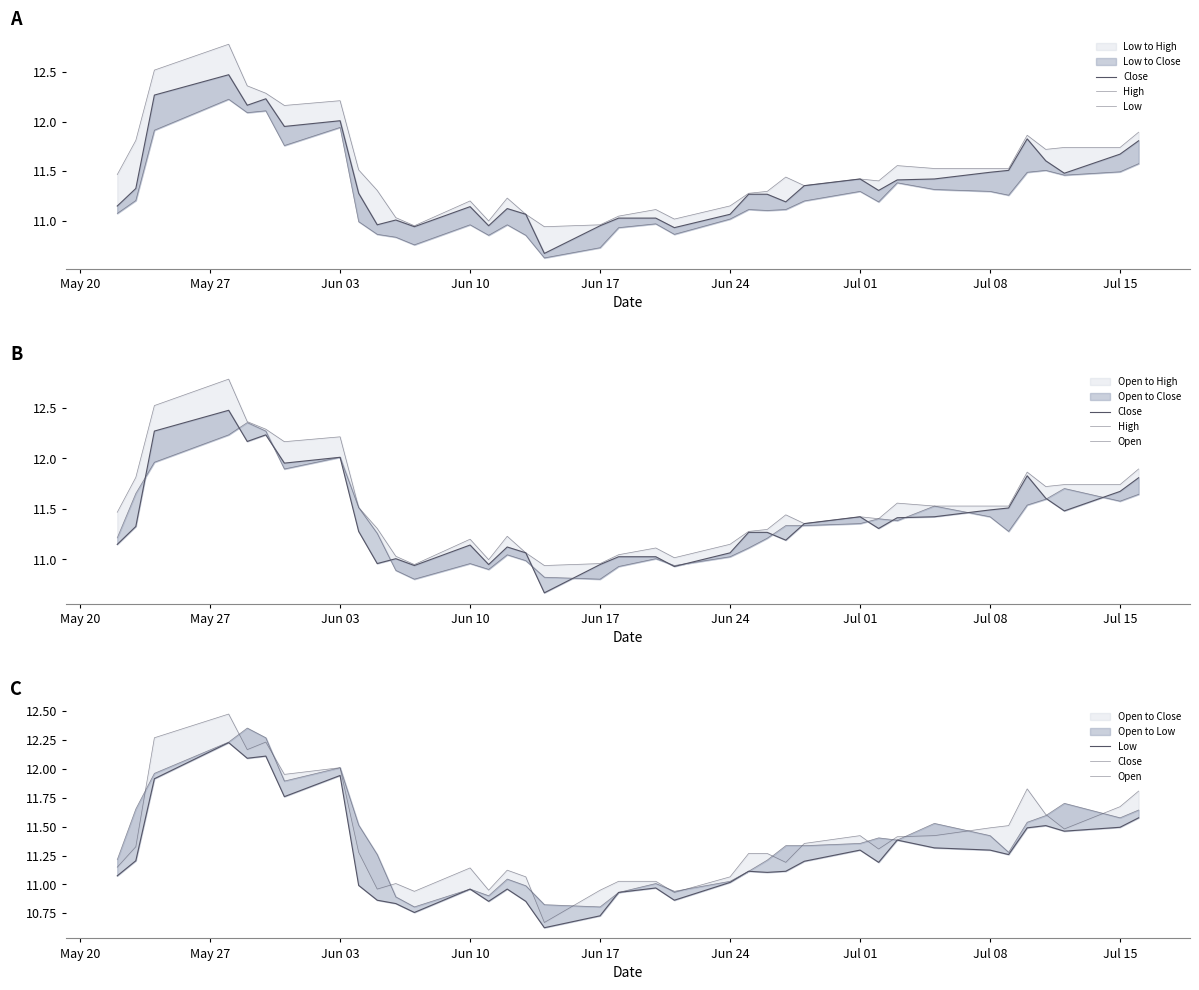

Which series has the largest total across all categories?

High